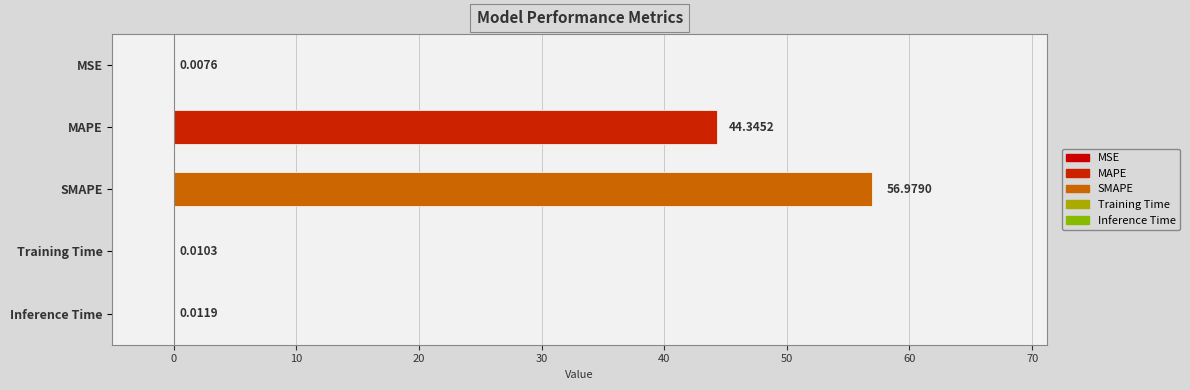

What is the change in value from MSE to MAPE?

+44.3